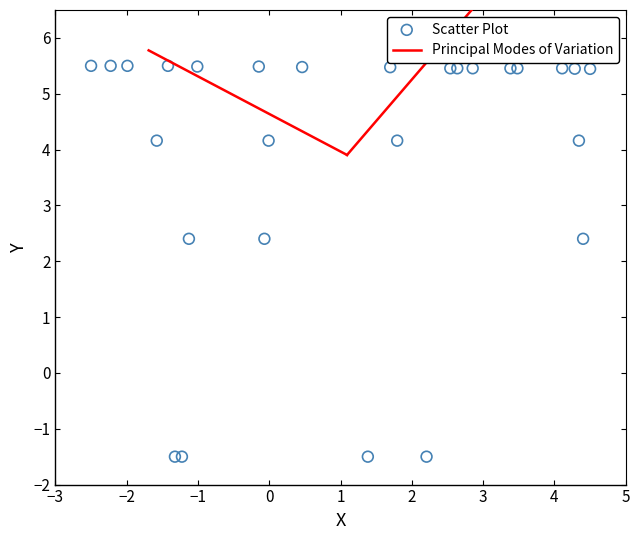

What is the range of X values (max minus min)?

7.0